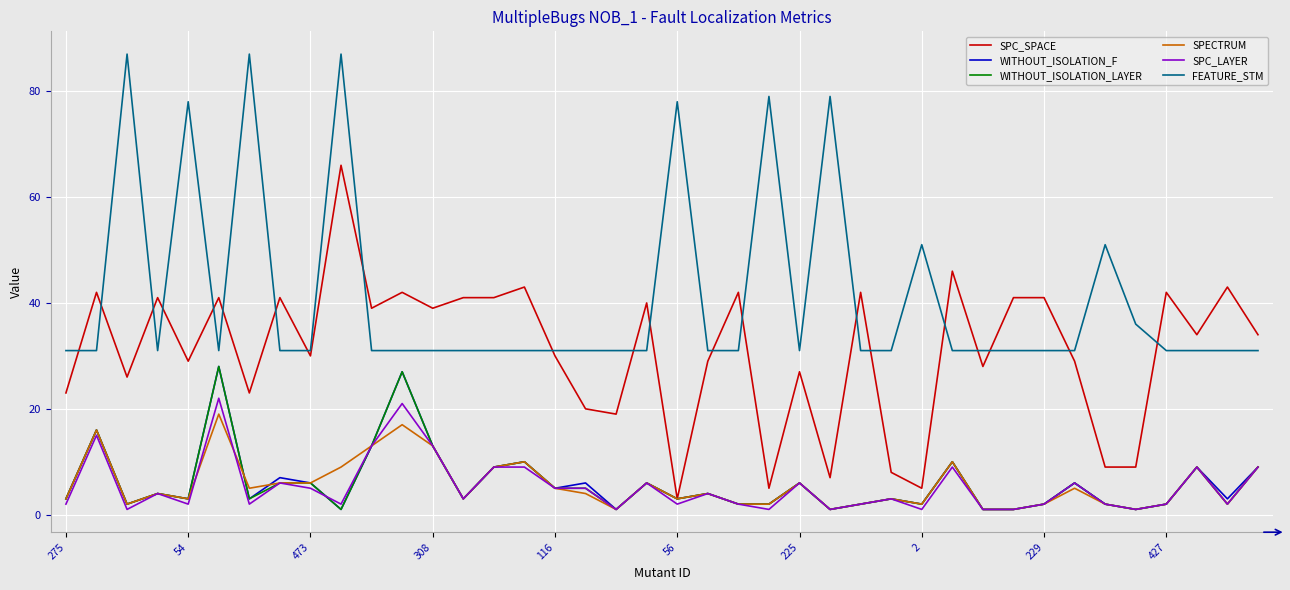

Which series has the largest total across all categories?

FEATURE_STM